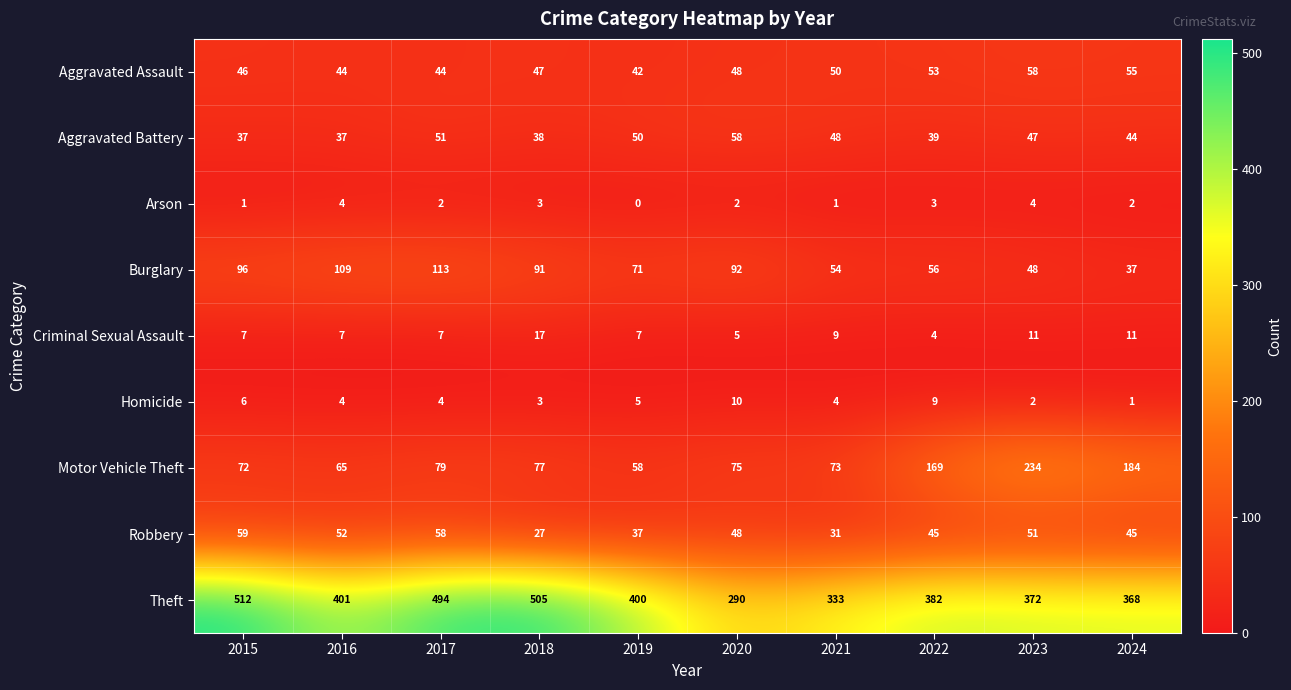

What is the sum of the Motor Vehicle Theft values at 2018 and 2015?

149